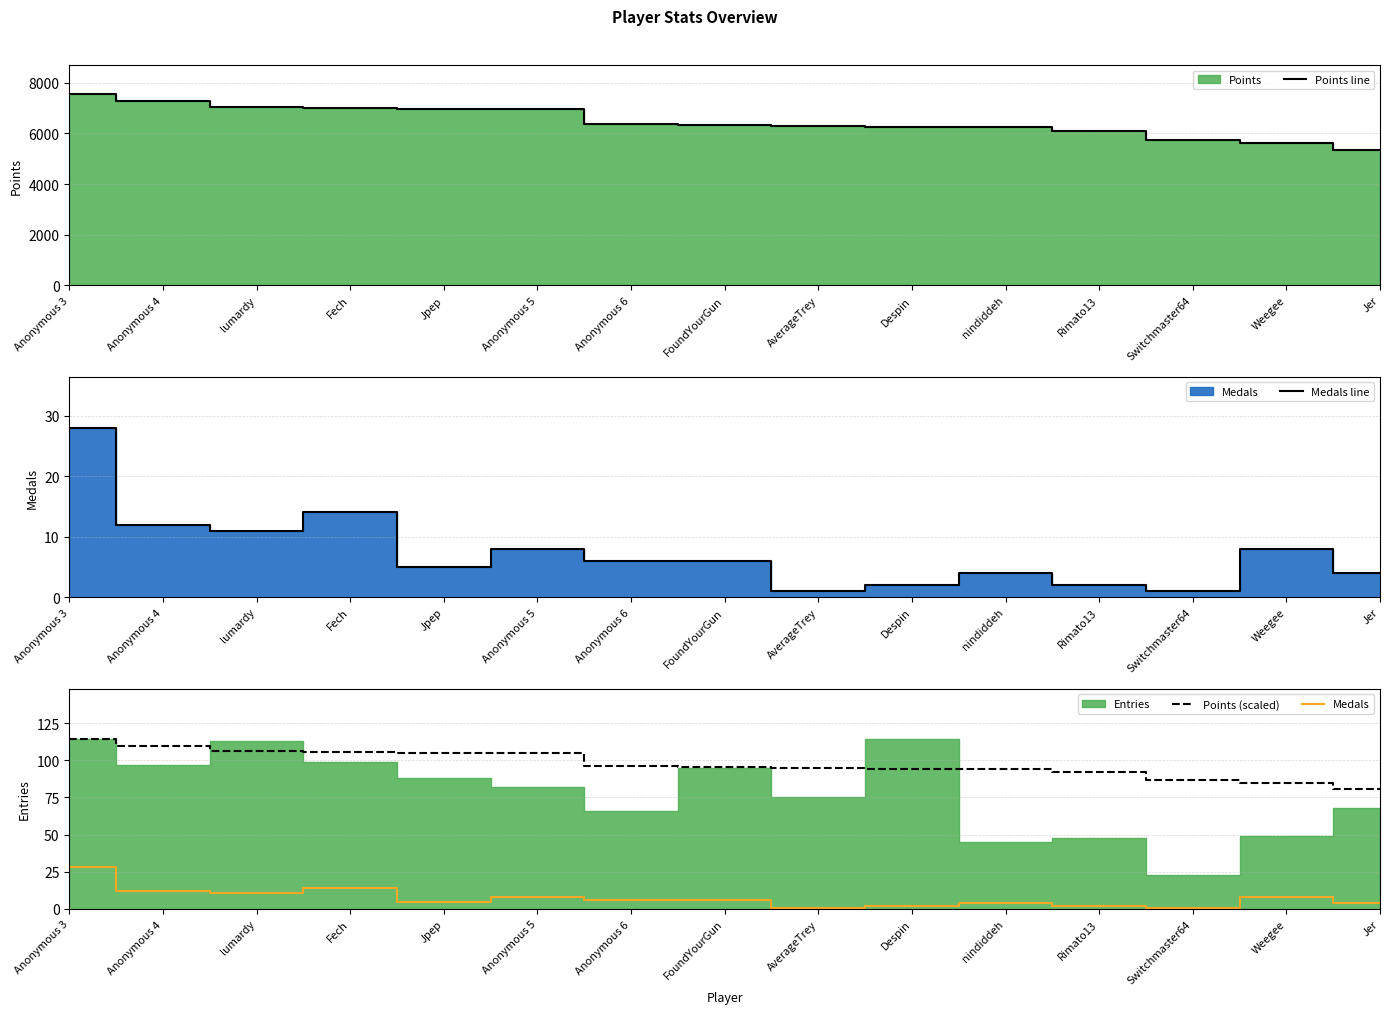

True or false: Points (scaled) and Medals intersect in this chart.

False